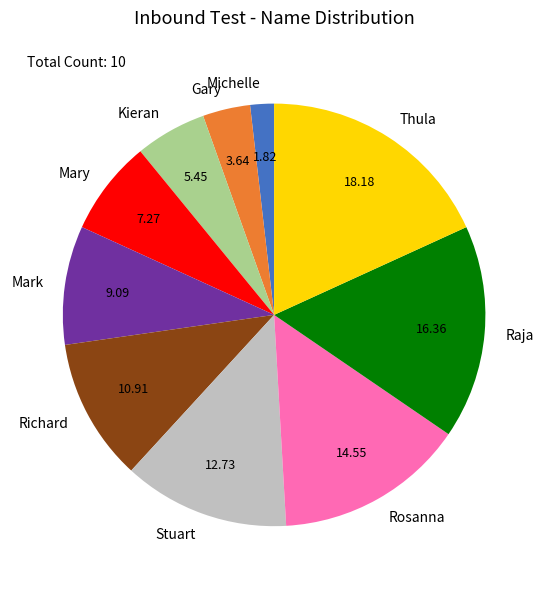

Combined, do Mary and Gary account for over 50%?

No